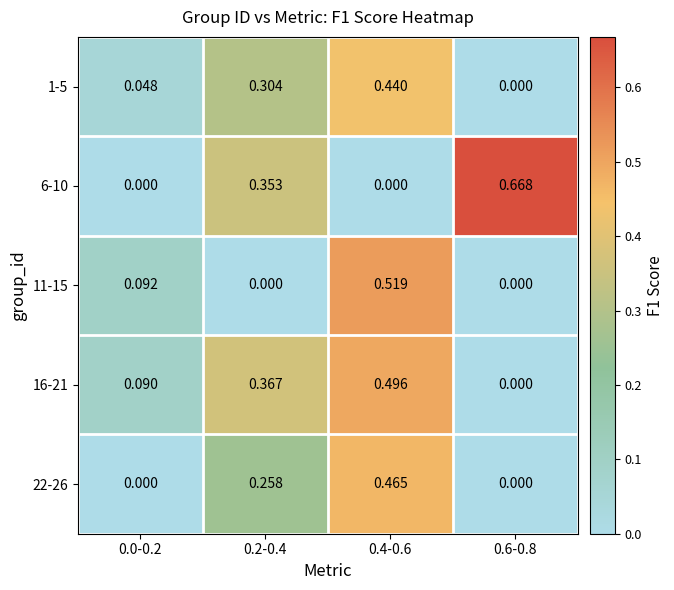

Is the value of 11-15 at 0.4-0.6 greater than the value of 16-21 at 0.0-0.2?

Yes